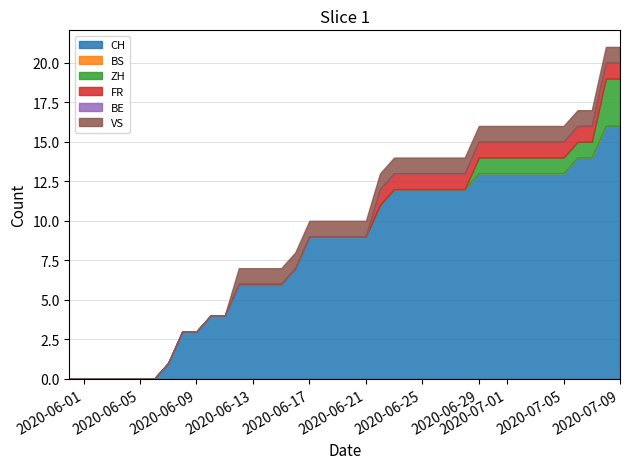

True or false: FR and ZH cross at least once.

False